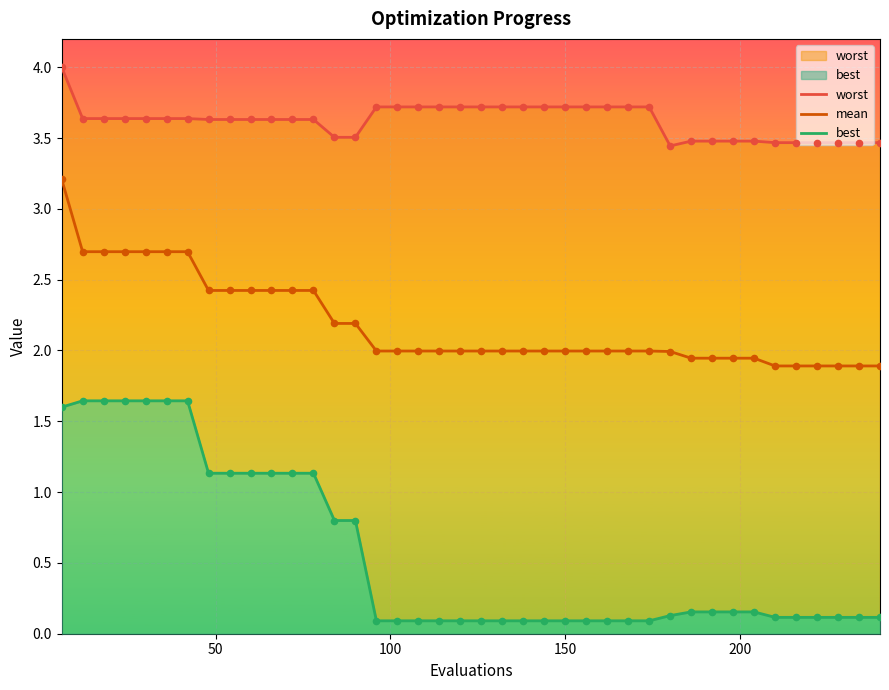

Is the value of best at 10 greater than the value of worst at 21?

No